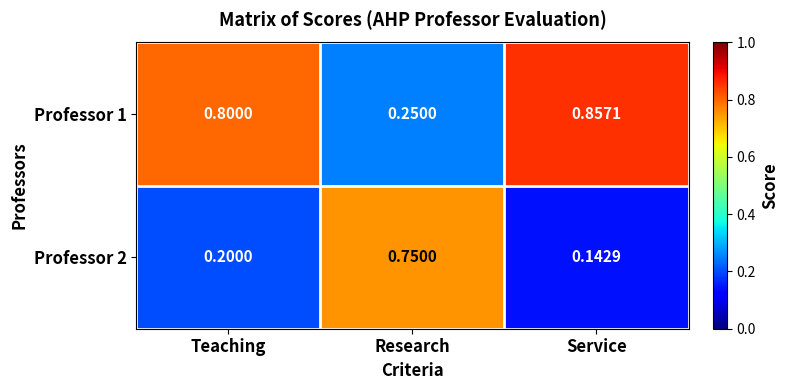

Which series has the largest total across all categories?

Professor 1